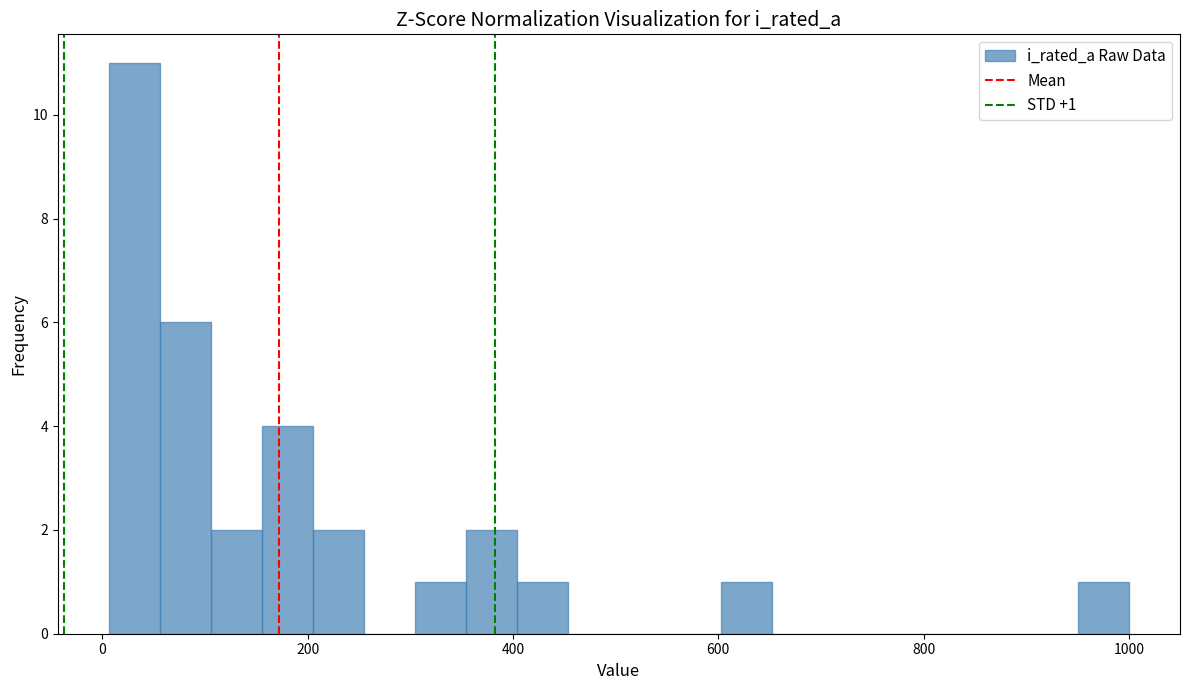

Around what value on the x-axis is the tallest bar? Give the approximate position of its centre, as read against the axis.

40